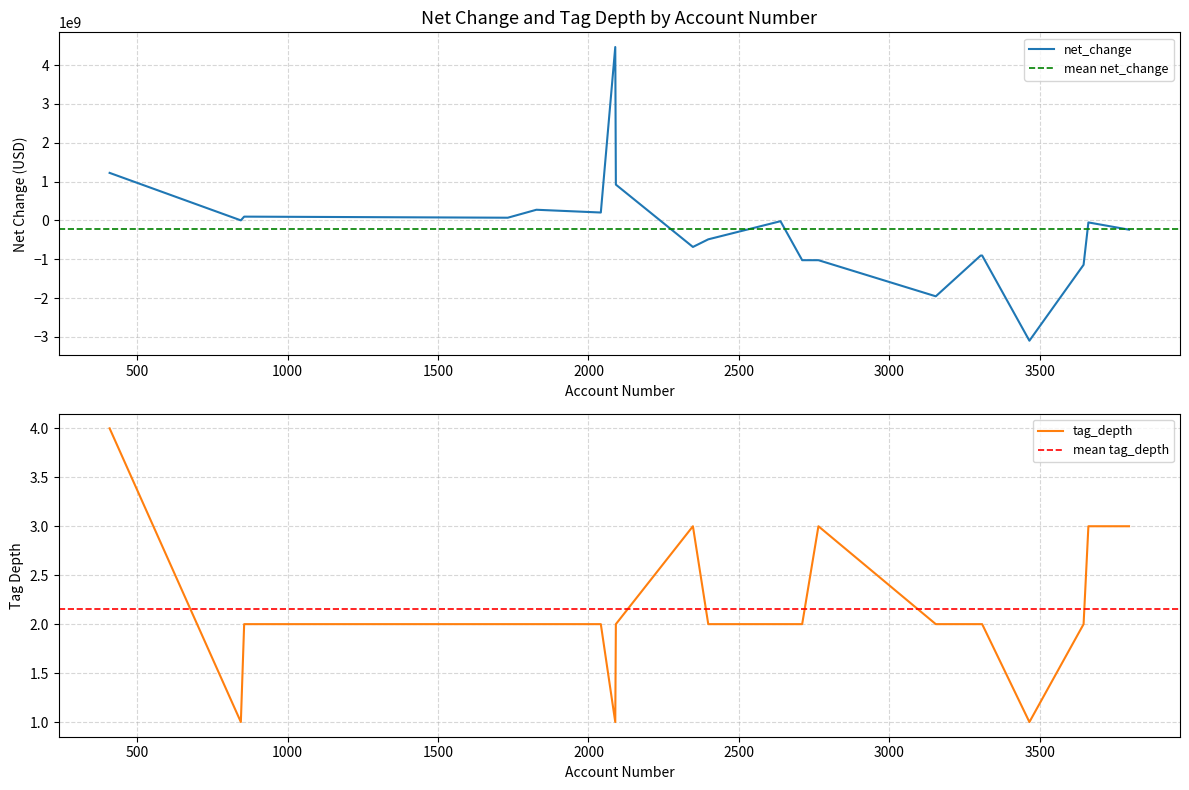

The net_change series shows 141663891 at 1827. True or false?

False